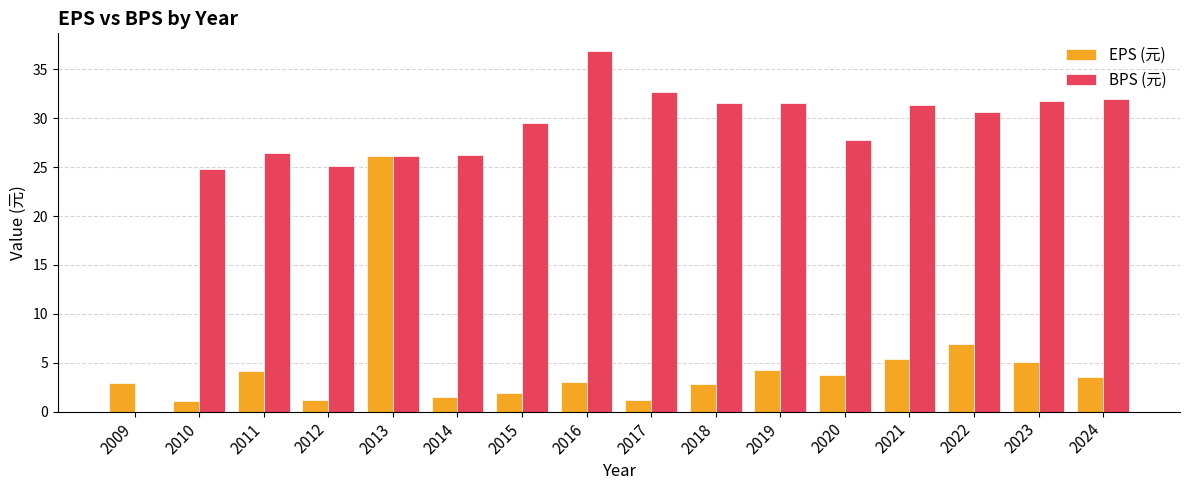

At which category is the sum across all series the highest?

2013